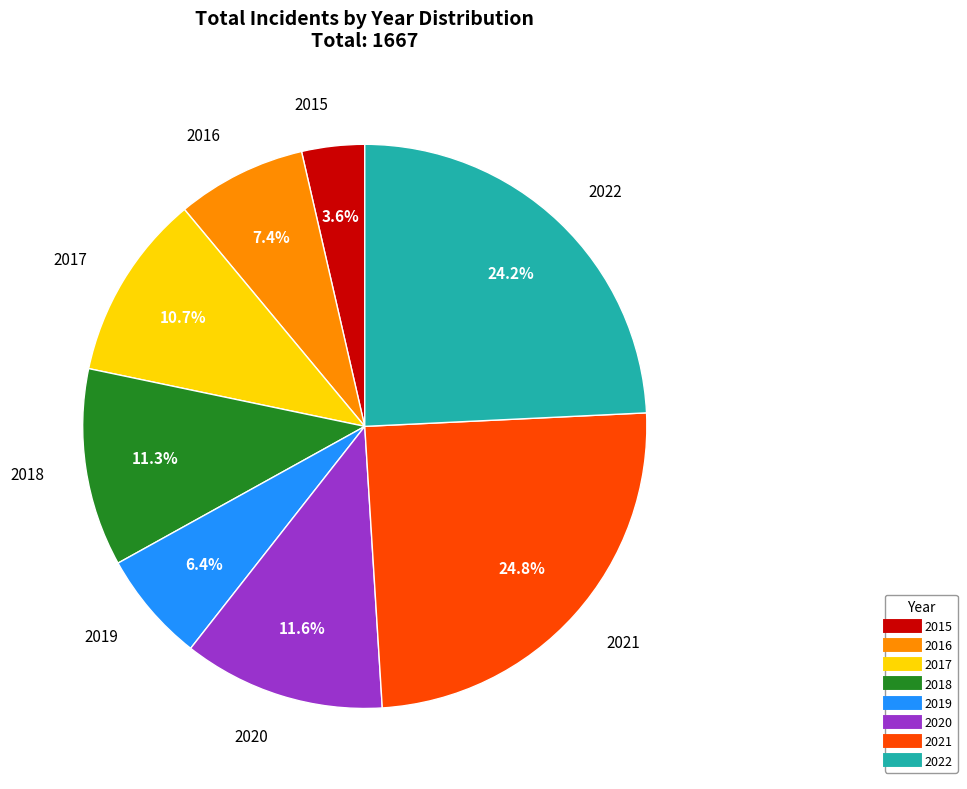

Is it true that 2020 is 12% of the pie?

True